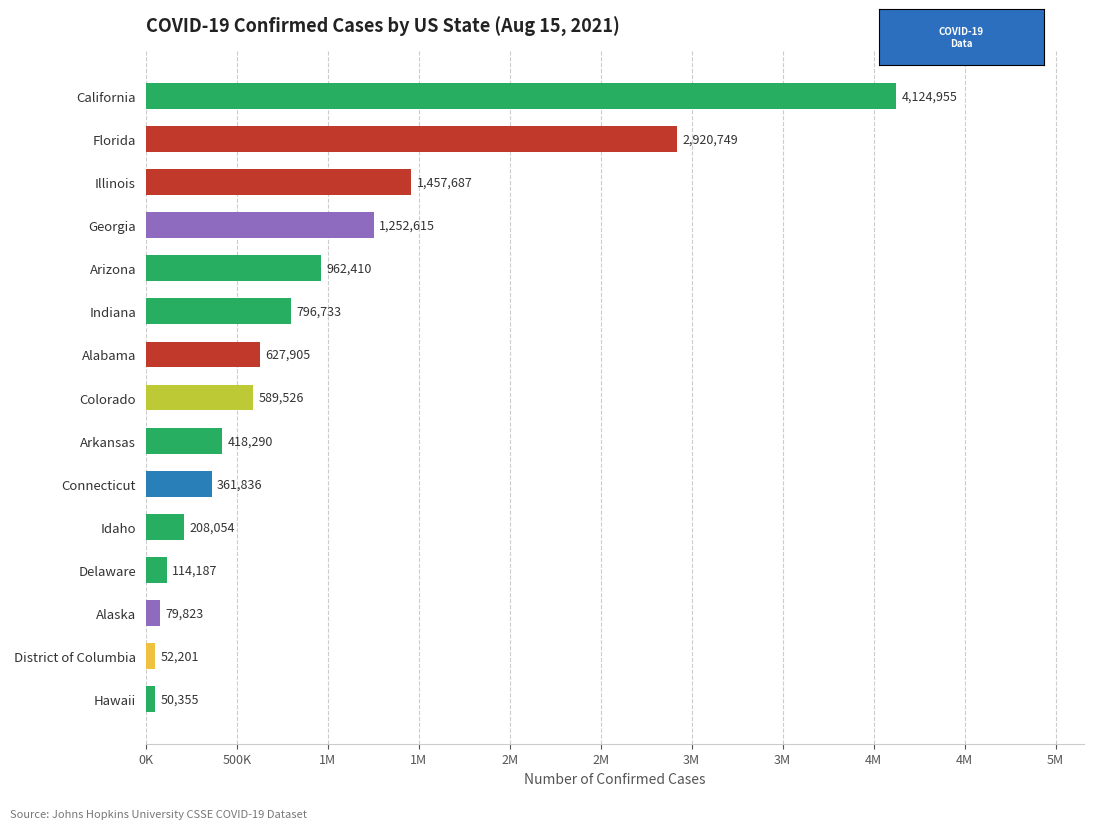

Does the chart contain any negative values?

No